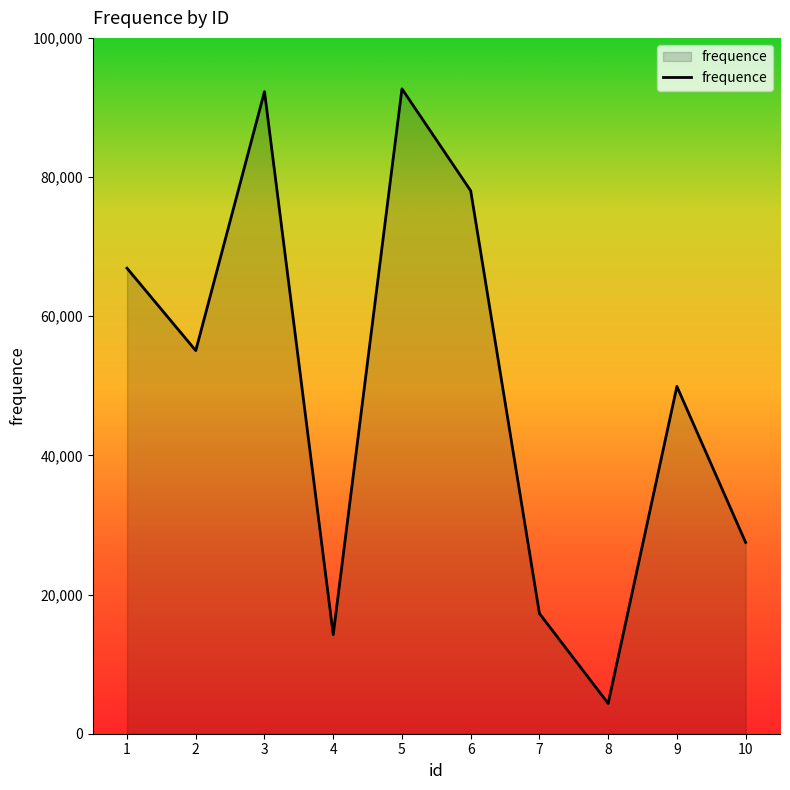

What is the greatest value displayed?

92675